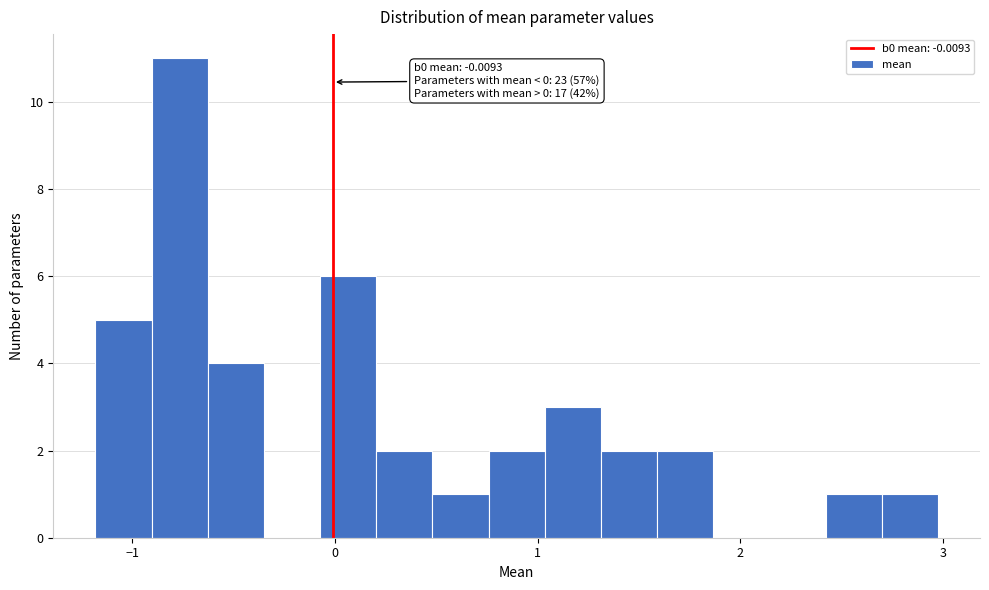

Read against the x-axis, roughly where is the centre of the tallest bar?

-0.8